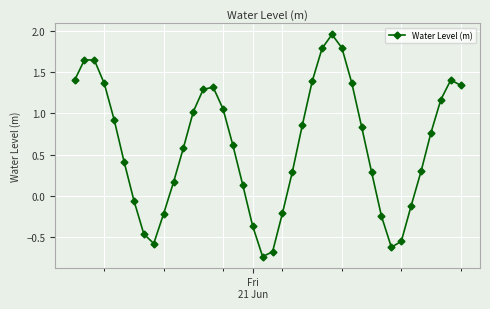

True or false: the data has more than 1 interior local peaks.

True